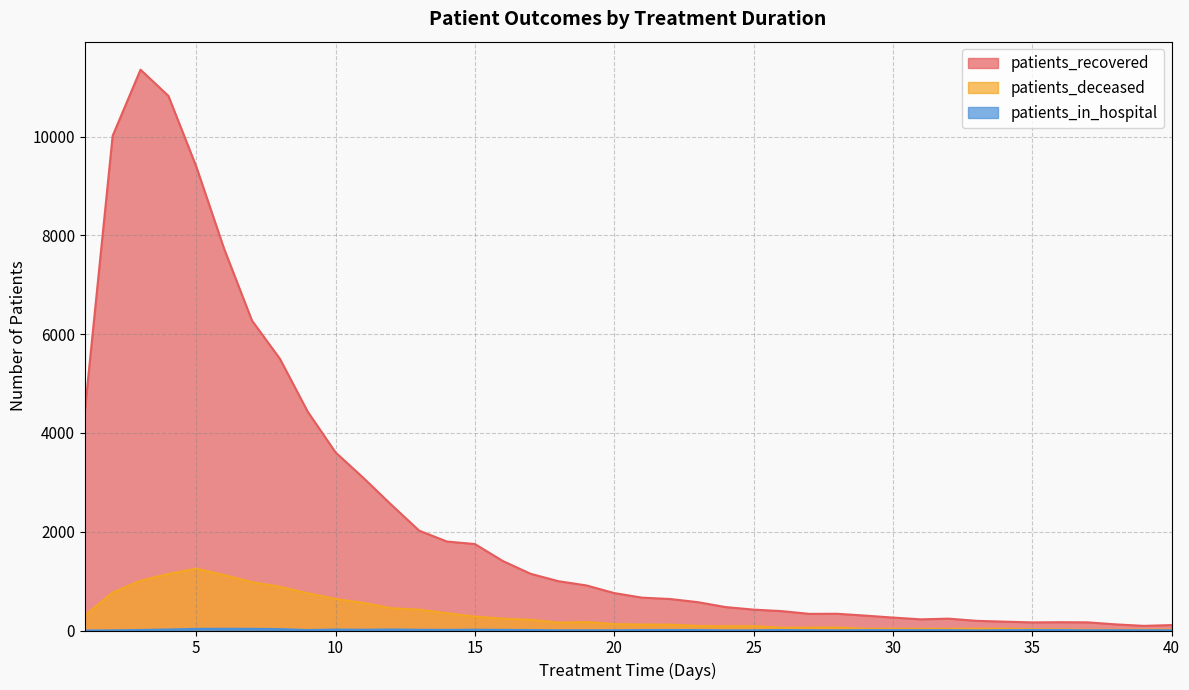

What is the difference between the maximum and minimum values in the patients_recovered series?

11261